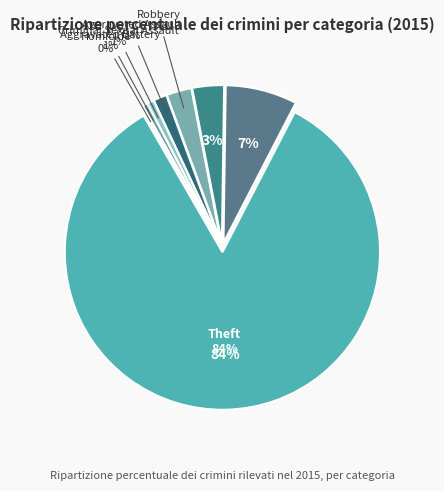

Do Homicide and Robbery together represent more than half of the pie?

No